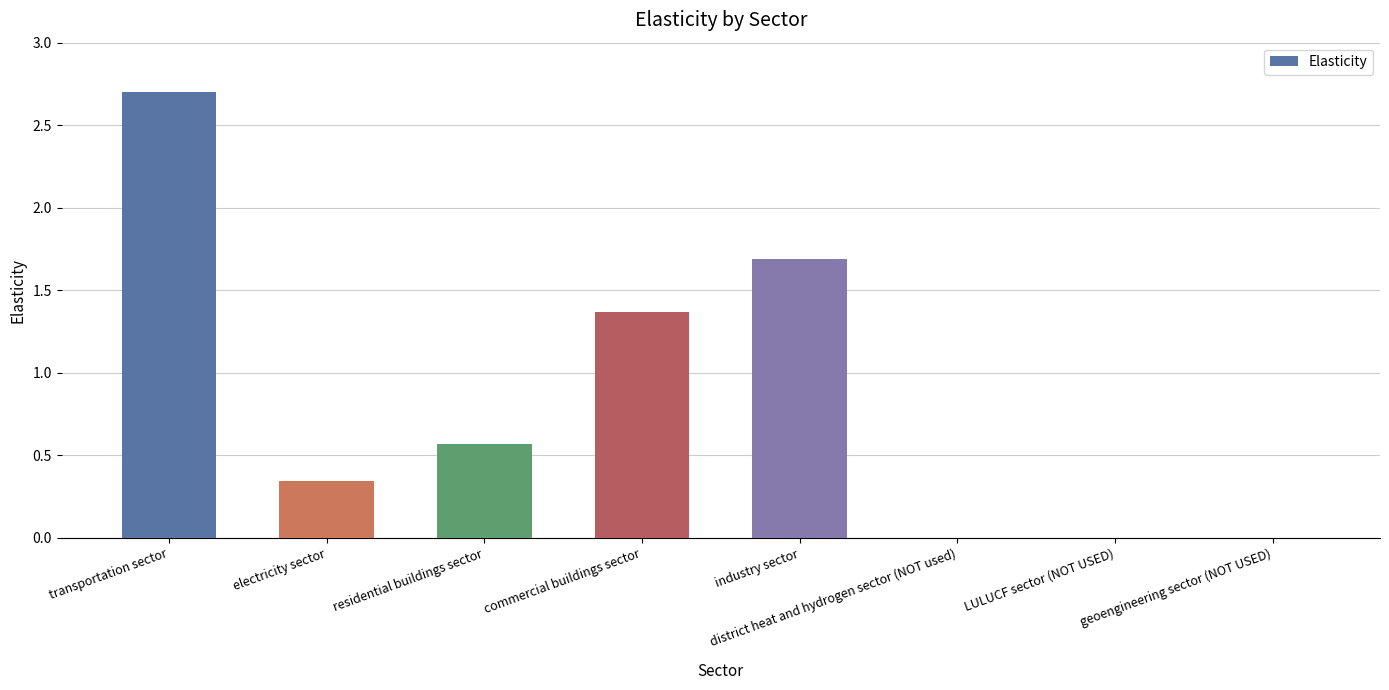

What is the sum of all values?

6.7